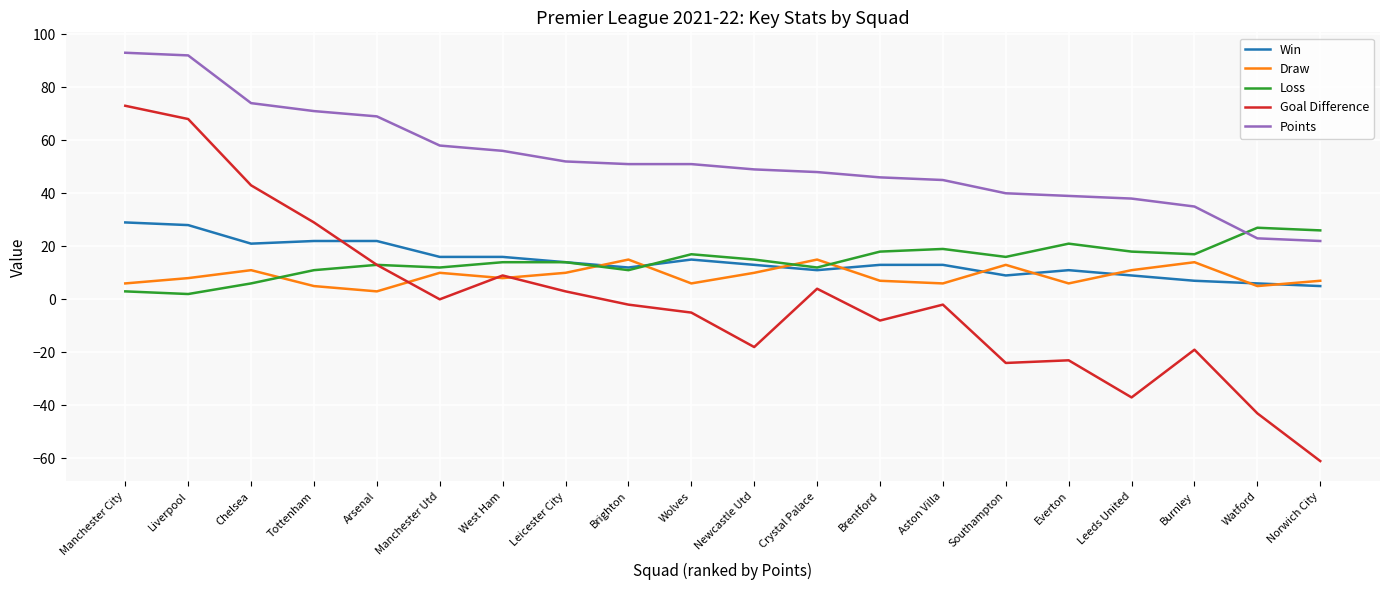

What position from the left is Burnley?

18